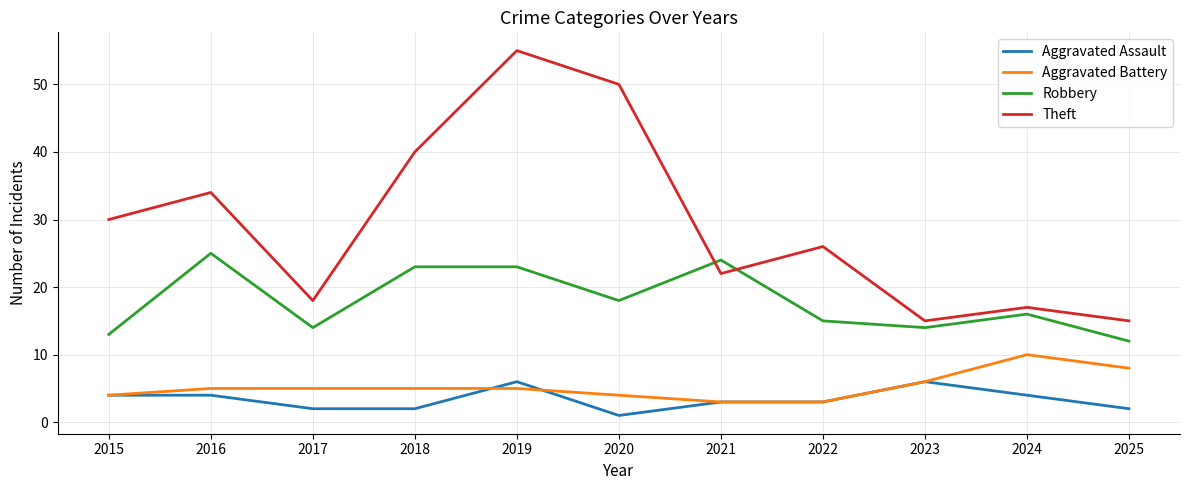

What is the greatest value displayed?

55